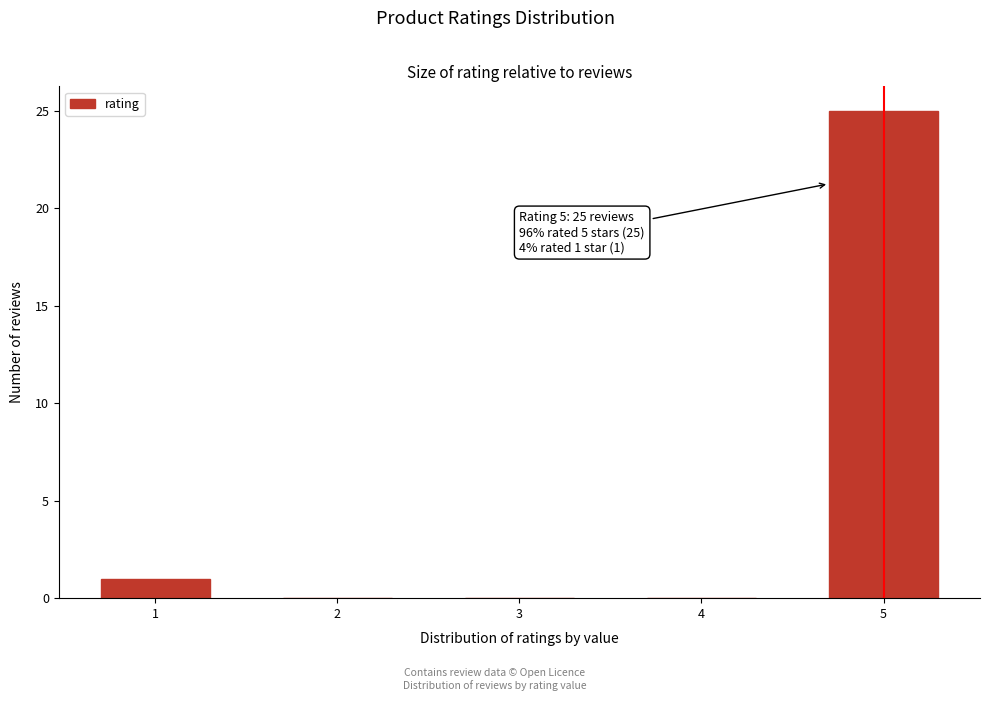

Reading left to right, transcribe all the data shown in this chart.

1=1	2=0	3=0	4=0	5=25